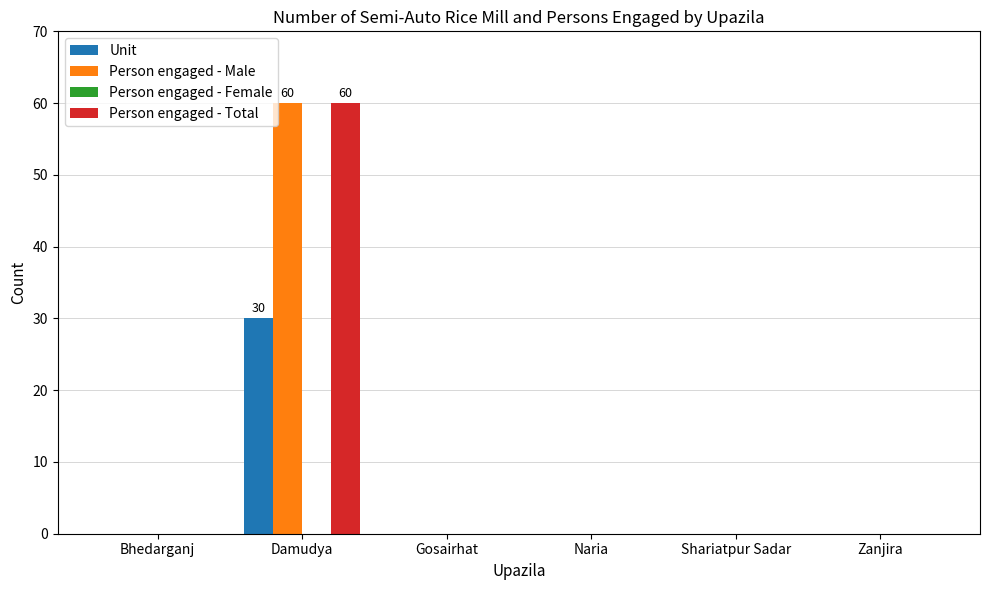

The value of Unit at Zanjira is 19. True or false?

False